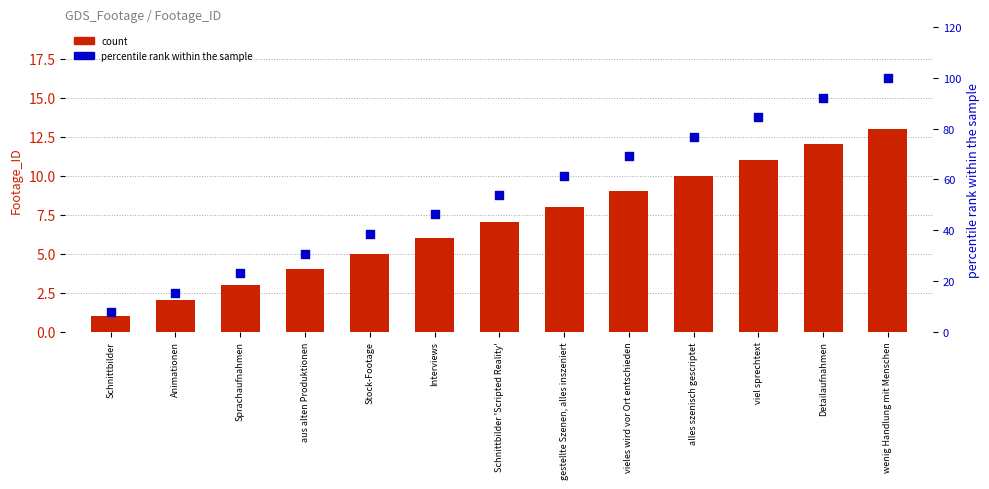

Is the value of percentile rank within the sample at Detailaufnahmen greater than the value of count at Stock-Footage?

Yes